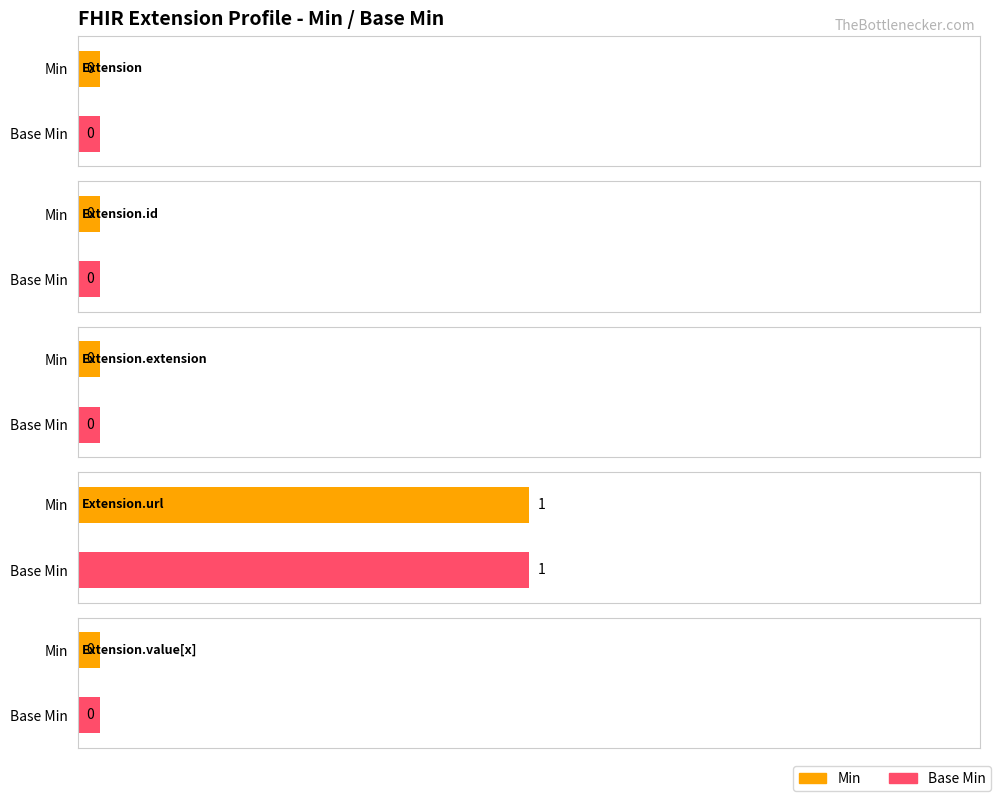

Reading right to left, what are all the values shown in this chart?

Min: 0	1	0	0	0
Base Min: 0	1	0	0	0